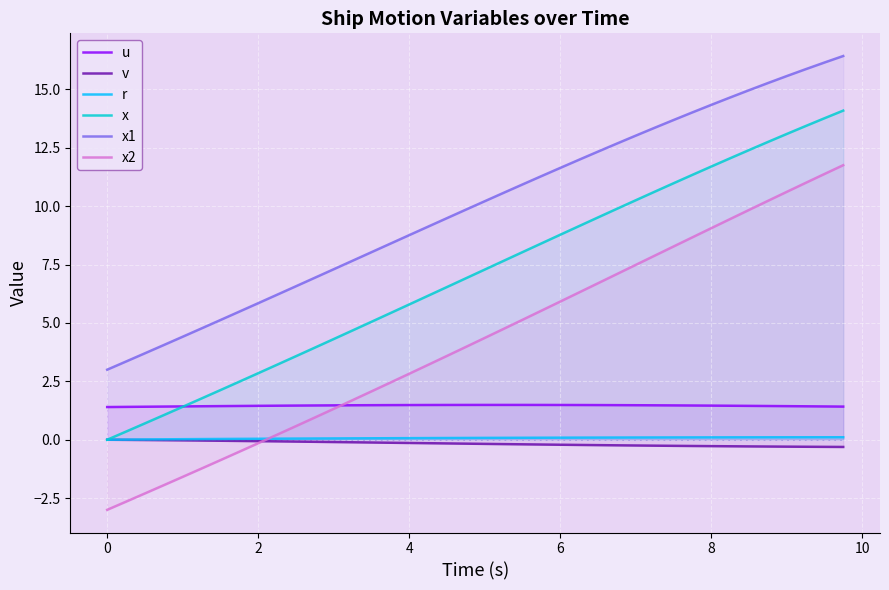

Does the chart display data point markers on the line(s)?

No